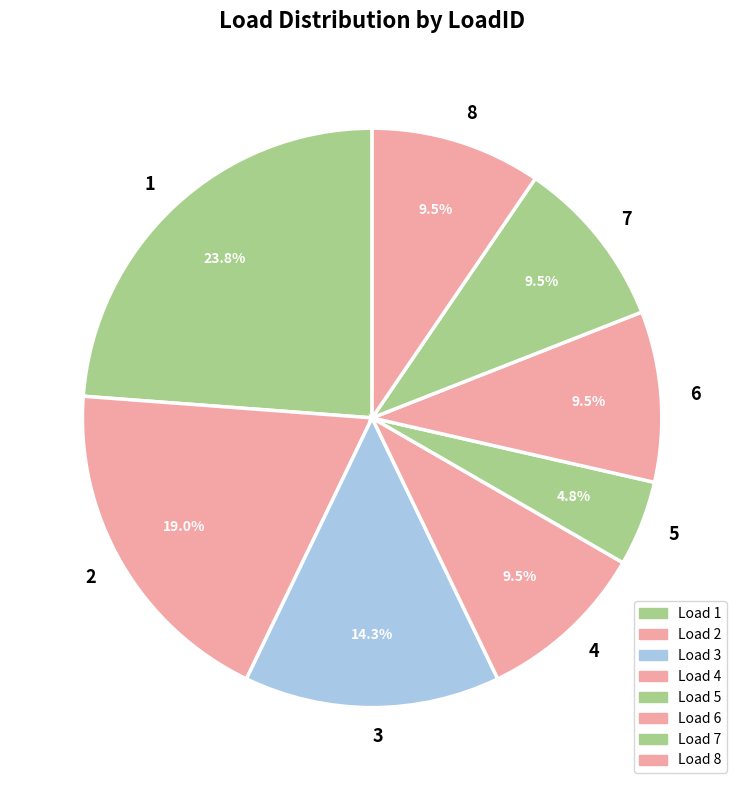

To the nearest percent, what is the average slice percentage?

12%